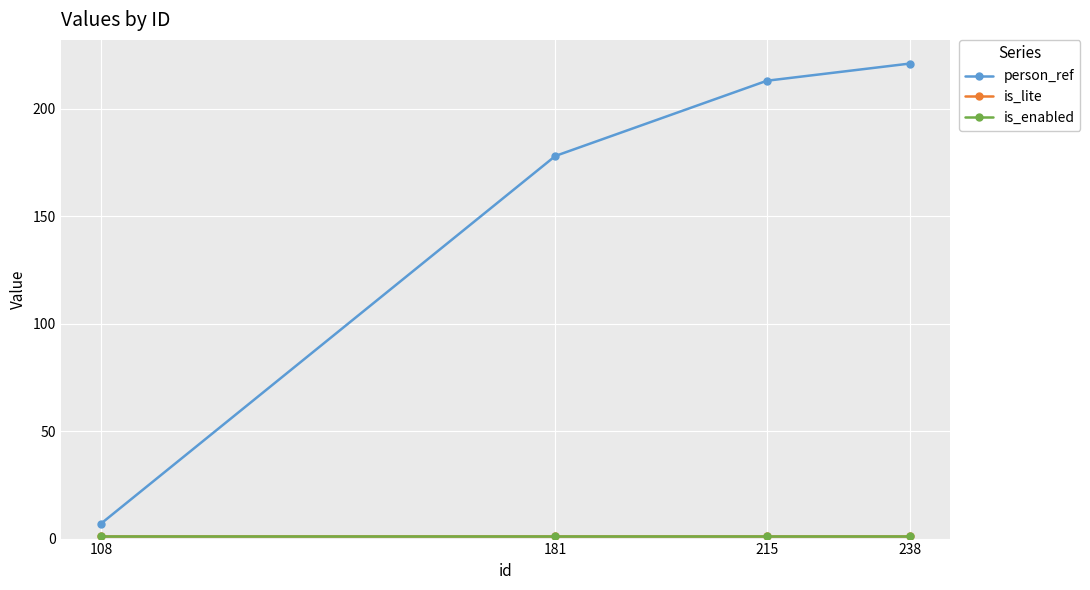

Is the value of is_lite at 215 greater than the value of is_enabled at 215?

No